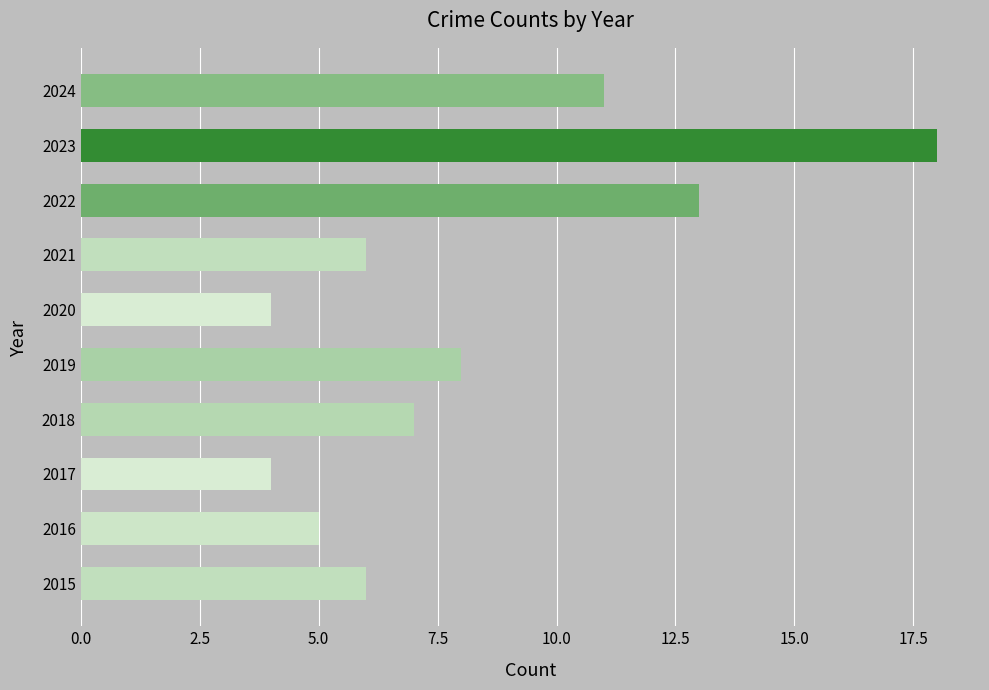

What is the difference between the maximum and minimum values?

14